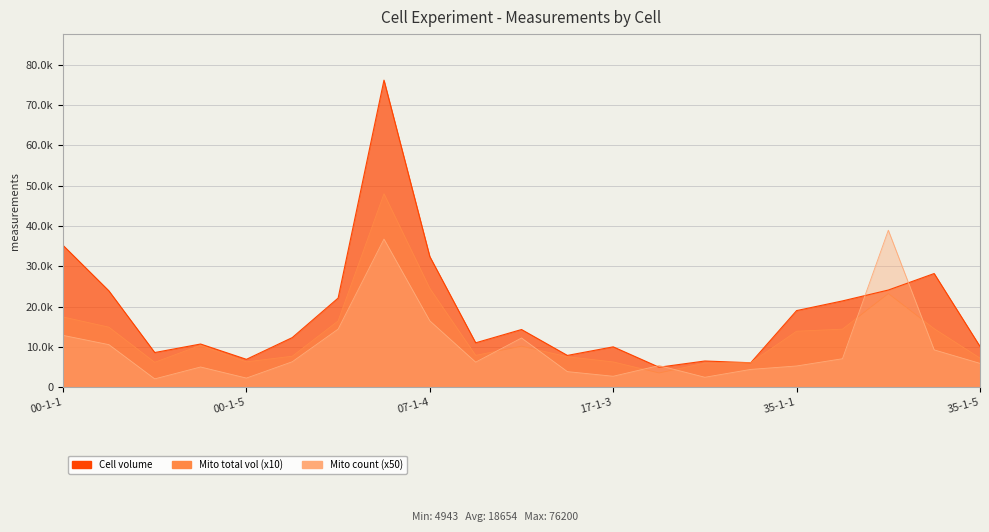

In Mito count, how many points are higher than both neighbors (excluding endpoints)?

5